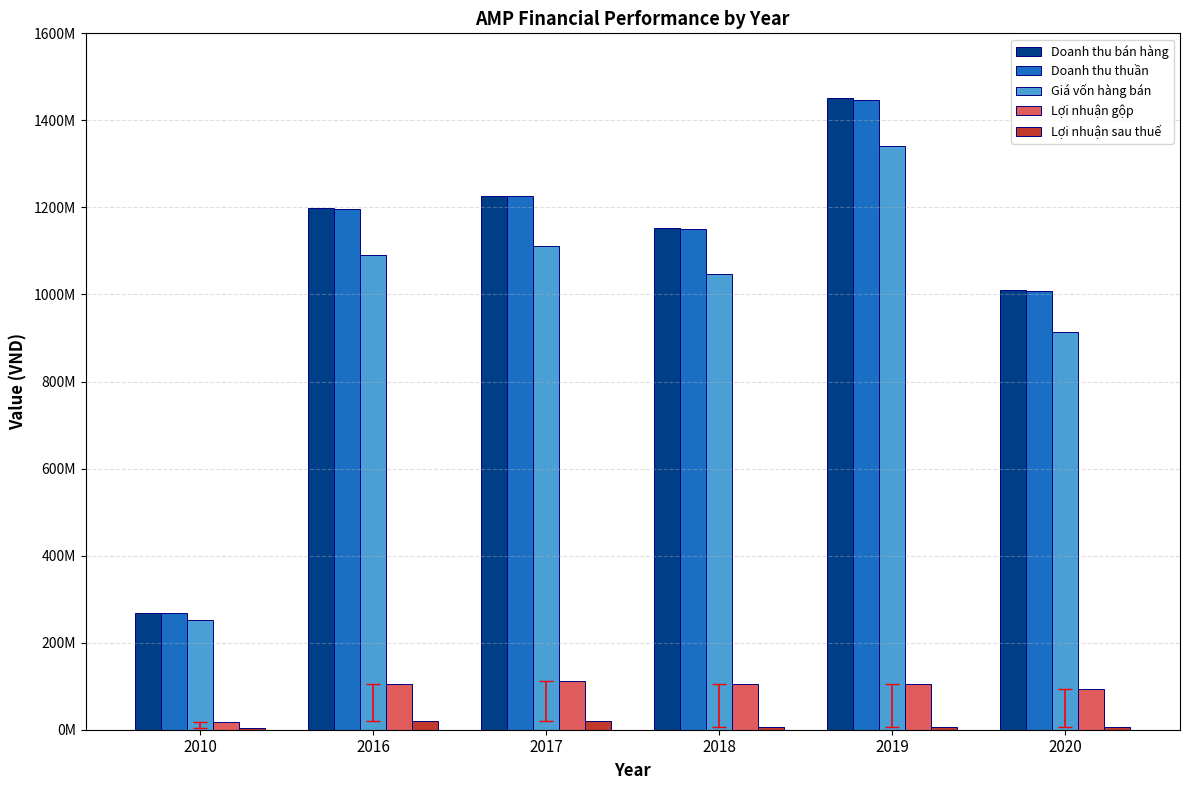

What are all the series names shown in the legend?

Doanh thu bán hàng, Doanh thu thuần, Giá vốn hàng bán, Lợi nhuận gộp, Lợi nhuận sau thuế